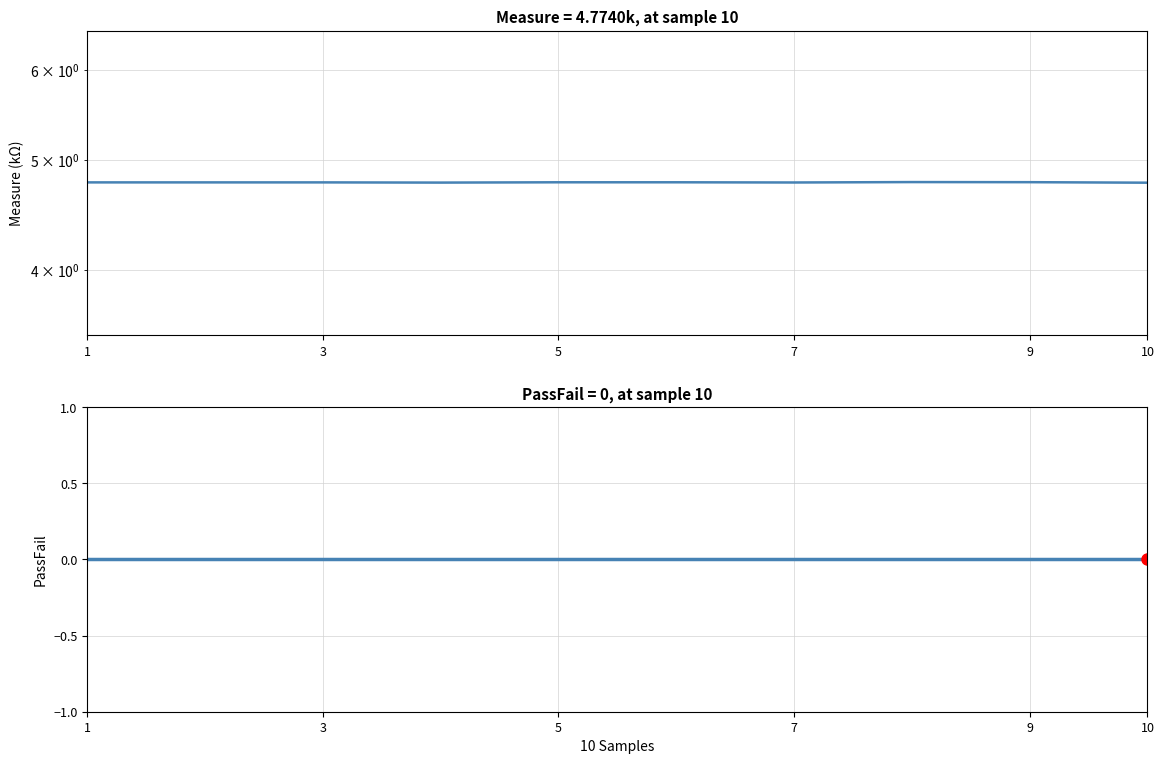

Where is the first local maximum for Measure?

7